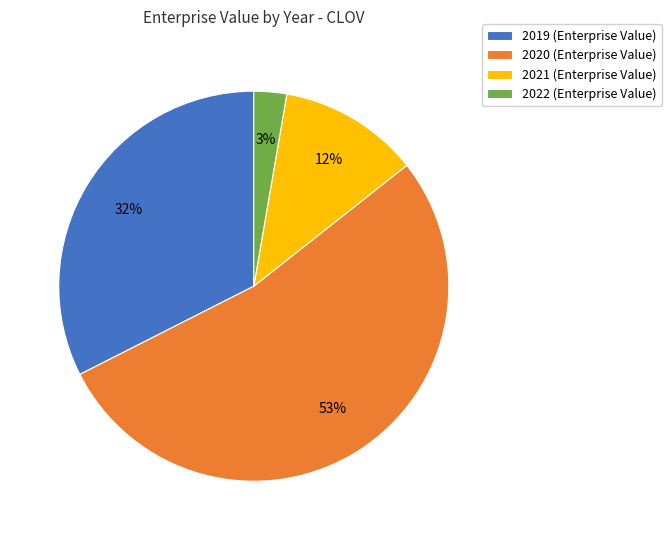

To the nearest percent, what is the average slice percentage?

25%